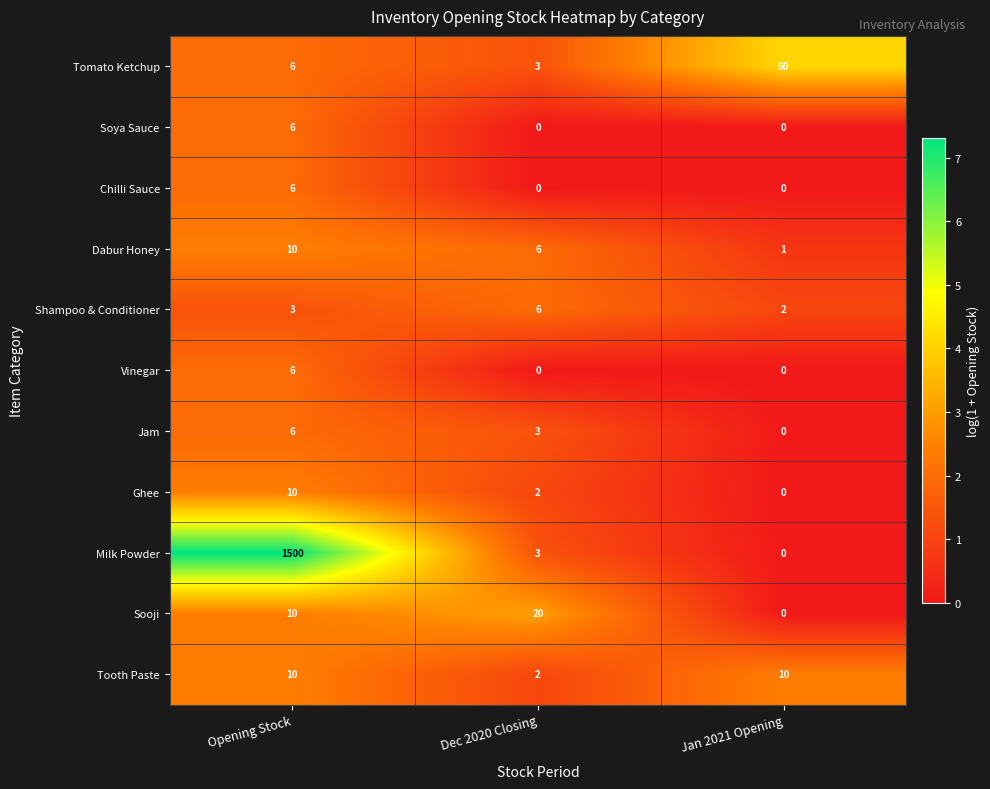

What is the difference between the highest and lowest values at Dec 2020 Closing?

20